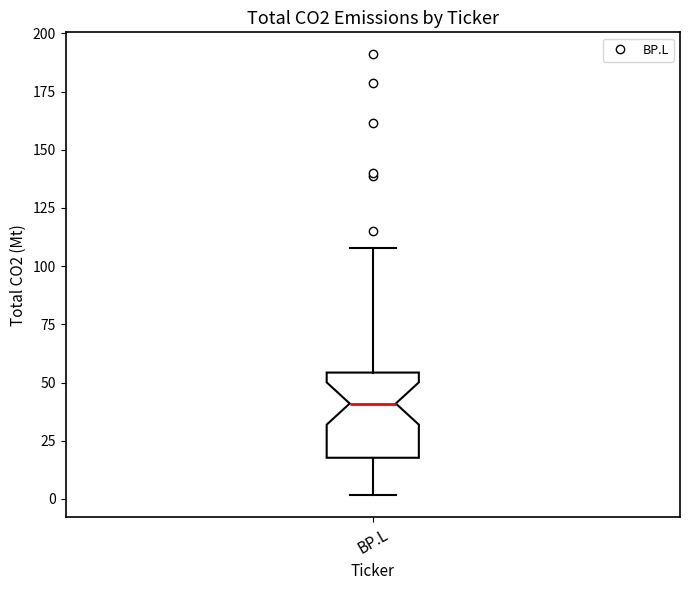

Transcribe this box plot: give where the median line is, the range the box spans, and where the two whiskers end, as read against the y-axis. The values are not printed on the chart, so give them approximately, as read against the axis.

median 40, box 20 to 55, whiskers 0 to 110